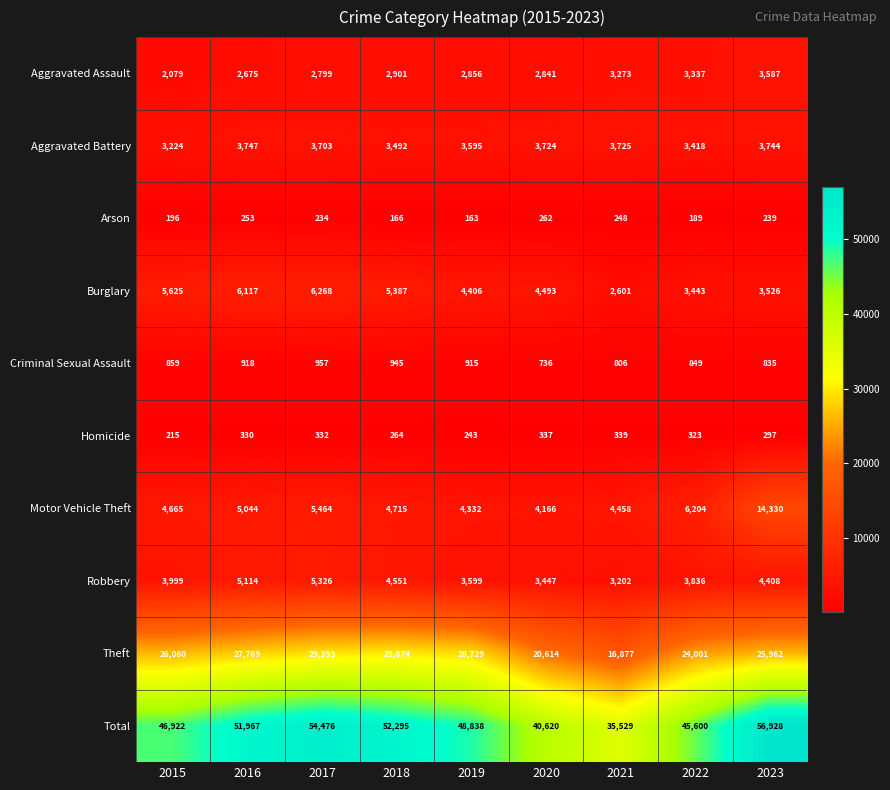

Rank the series by their maximum value, from highest to lowest.

Total, Theft, Motor Vehicle Theft, Burglary, Robbery, Aggravated Battery, Aggravated Assault, Criminal Sexual Assault, Homicide, Arson